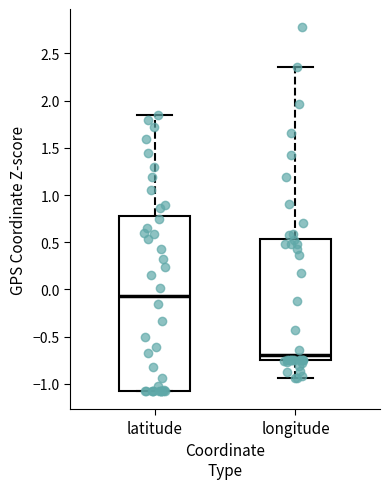

Which box is the tallest, from its lower edge to its upper edge?

latitude